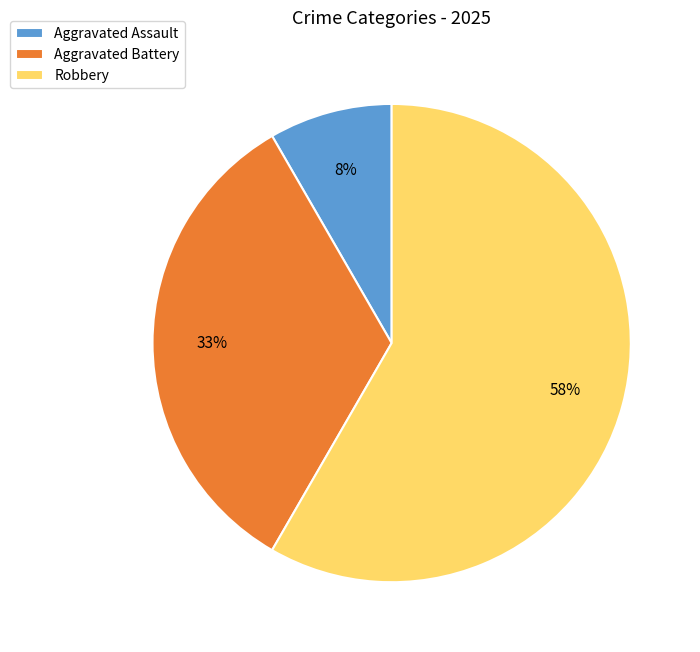

Which category accounts for the majority?

Robbery